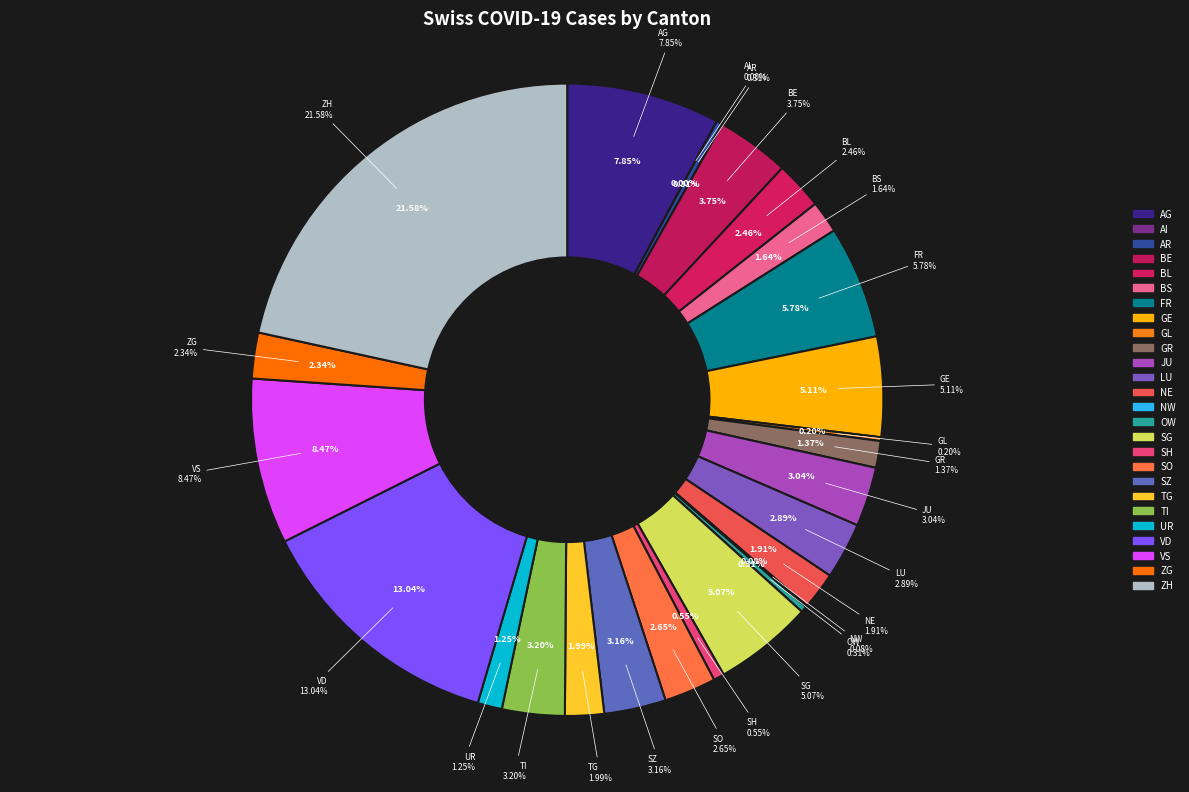

What is the change in value from BL to SH?

-49